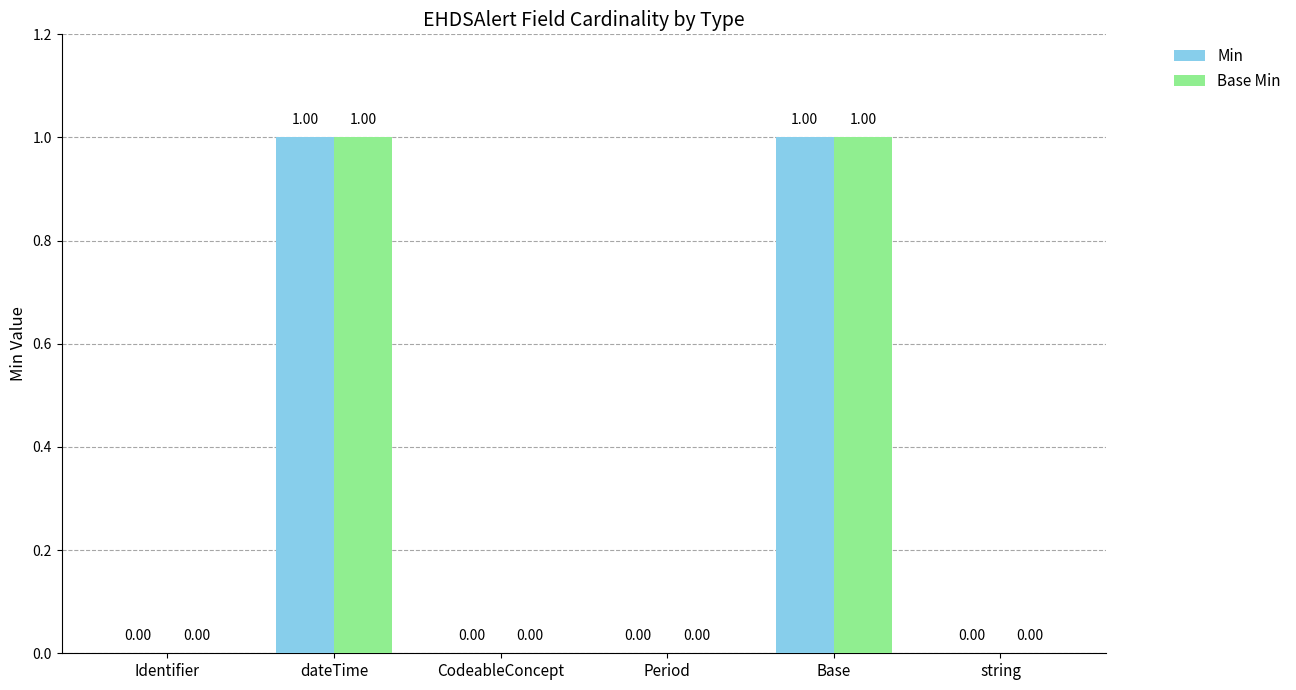

Reading left to right, transcribe all the data shown in this chart.

Min: Identifier=0	dateTime=1	CodeableConcept=0	Period=0	Base=1	string=0
Base Min: Identifier=0	dateTime=1	CodeableConcept=0	Period=0	Base=1	string=0